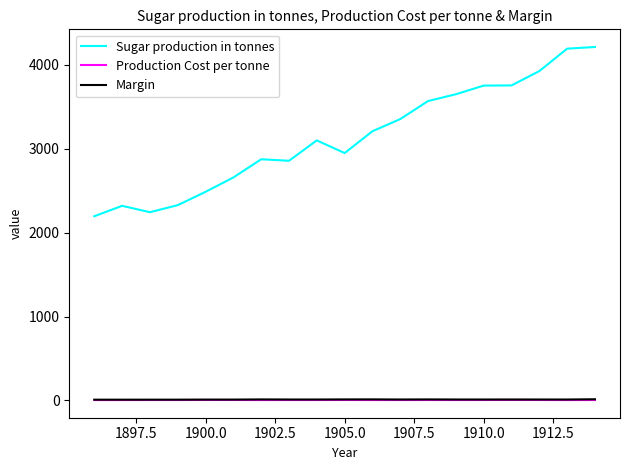

Which series has the largest range (max minus min)?

Sugar production in tonnes